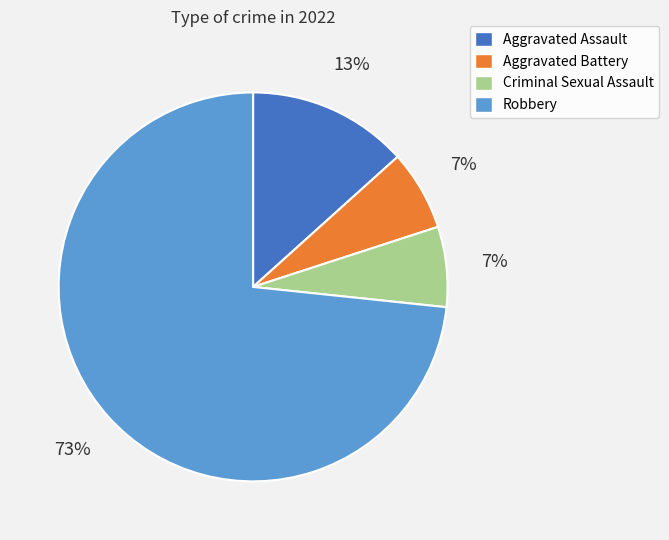

How many slices are in this pie chart?

4